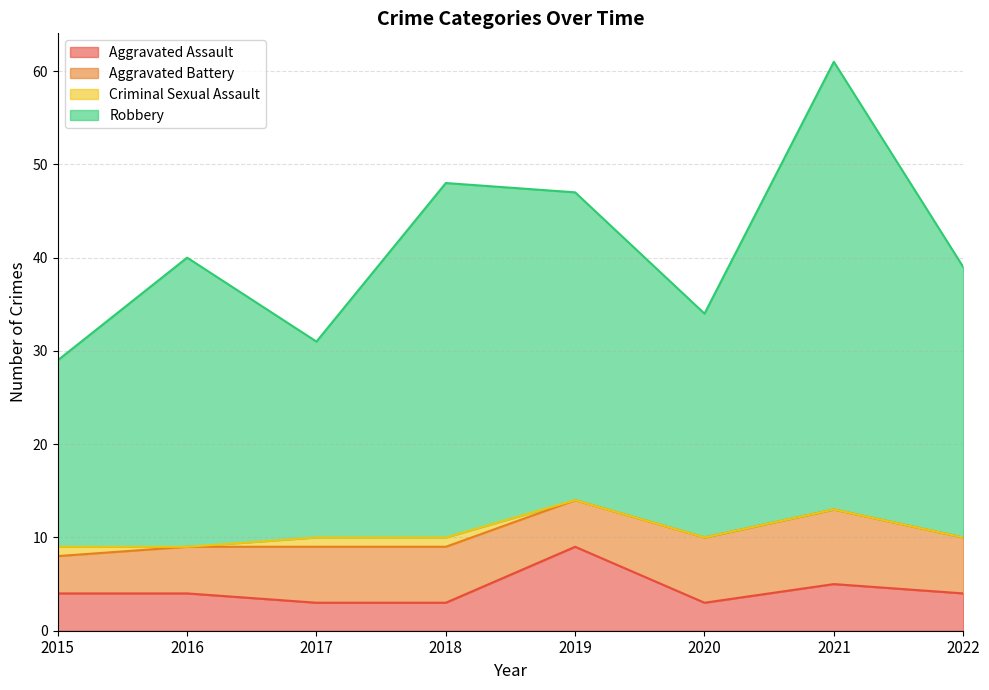

True or false: Aggravated Assault has a value of 8 at 2021.

False